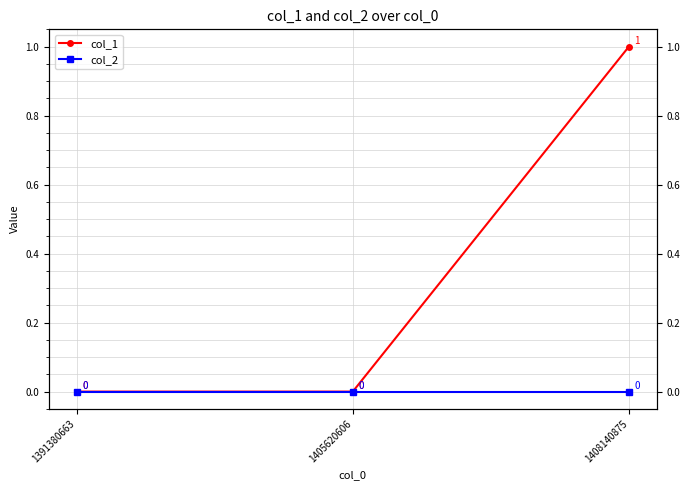

List the labels in order of col_1 value, smallest first.

1391380663, 1405620606, 1408140875